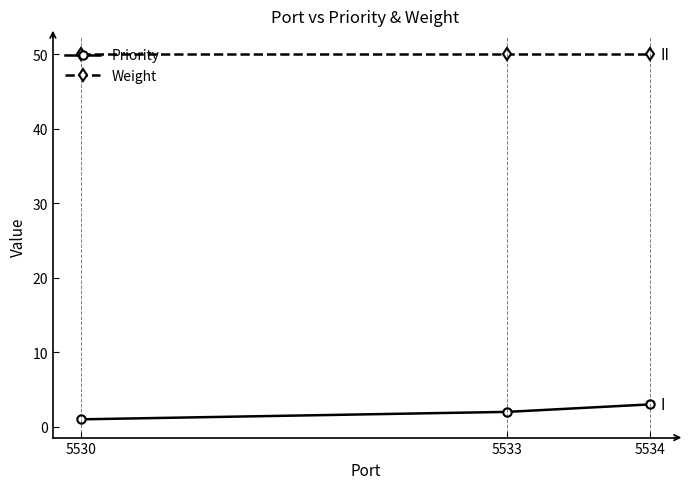

What is the average value of the Weight series?

50